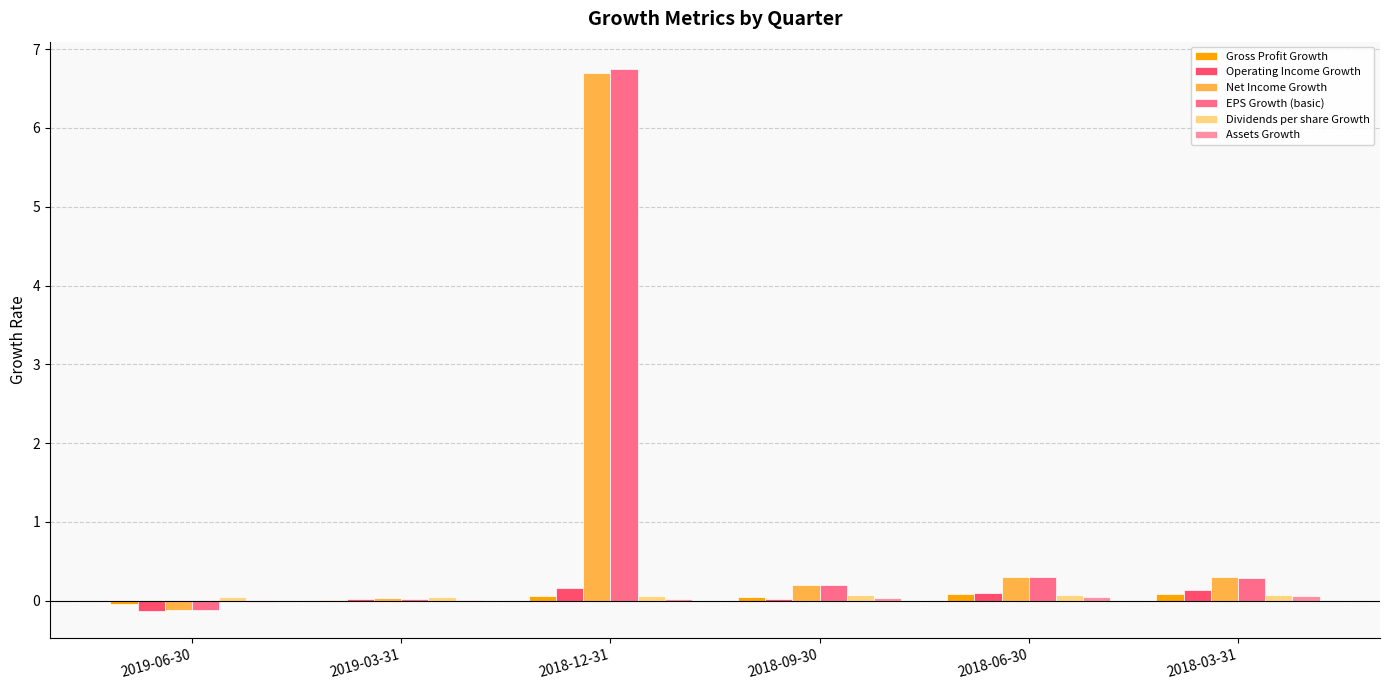

Which label corresponds to the largest value in the chart?

2018-12-31